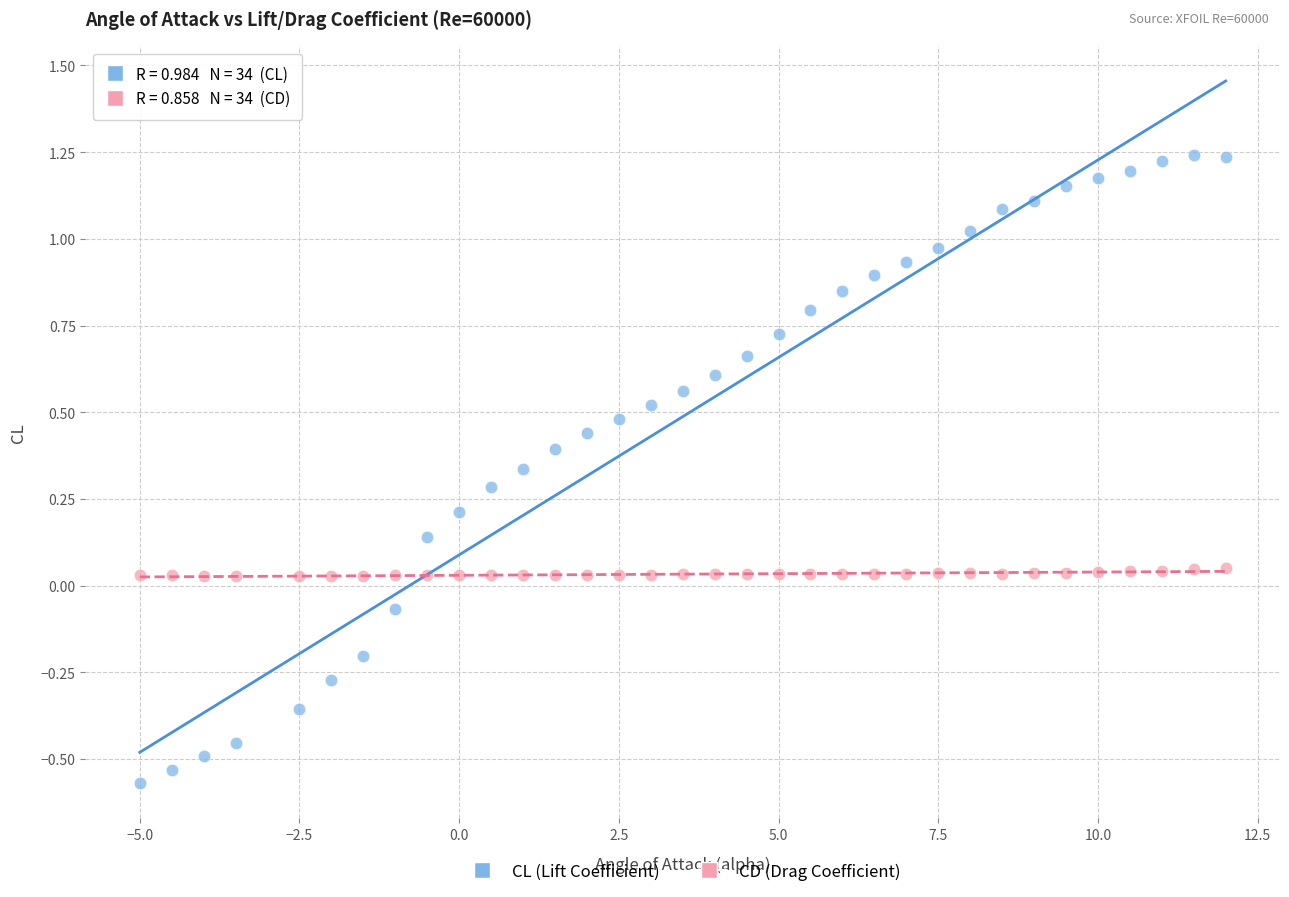

Across all data points, what is the range of Y values (max minus min)?

1.8